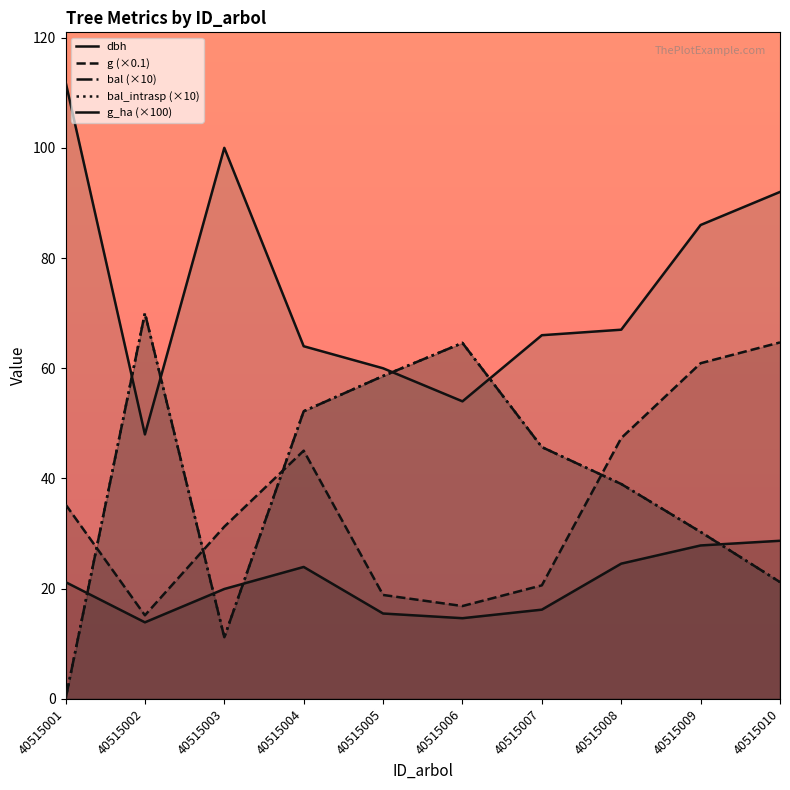

How many values in the g (×0.1) series are below 35?

5